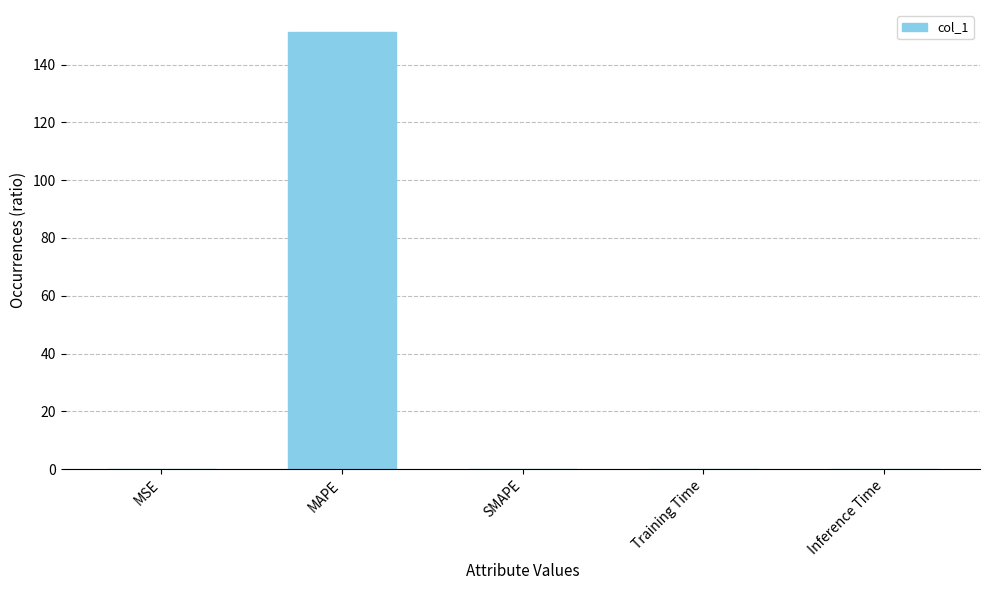

True or false: the data shows -97.6 at SMAPE.

False